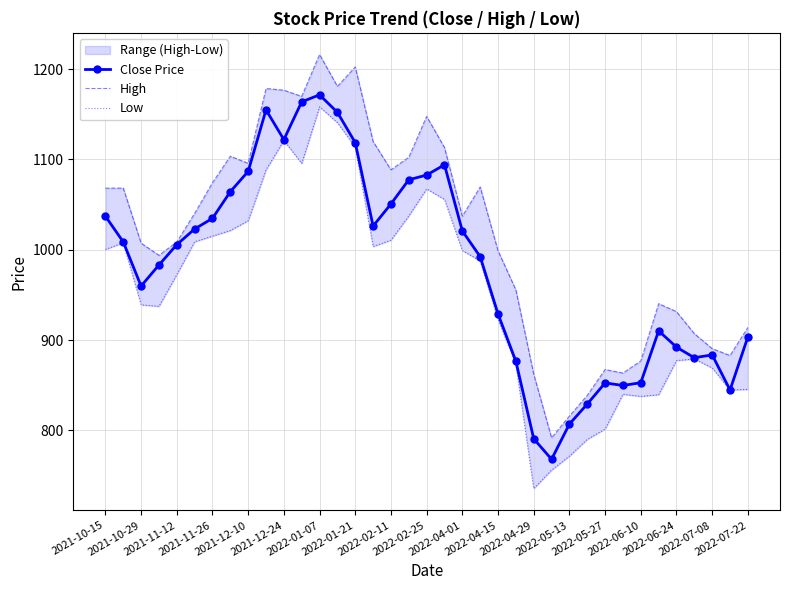

Which series has the largest range (max minus min)?

High